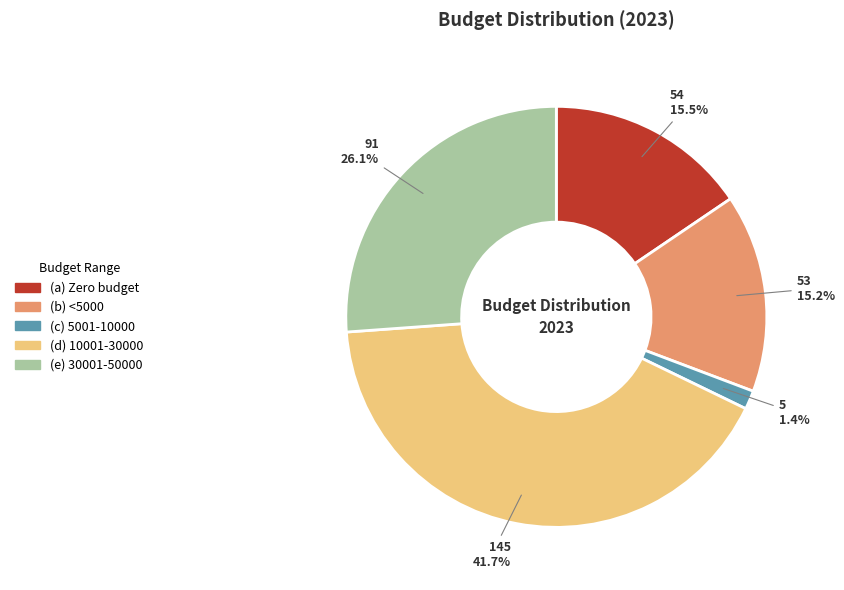

Which has a higher value, (e) 30001-50000 or (d) 10001-30000?

(d) 10001-30000